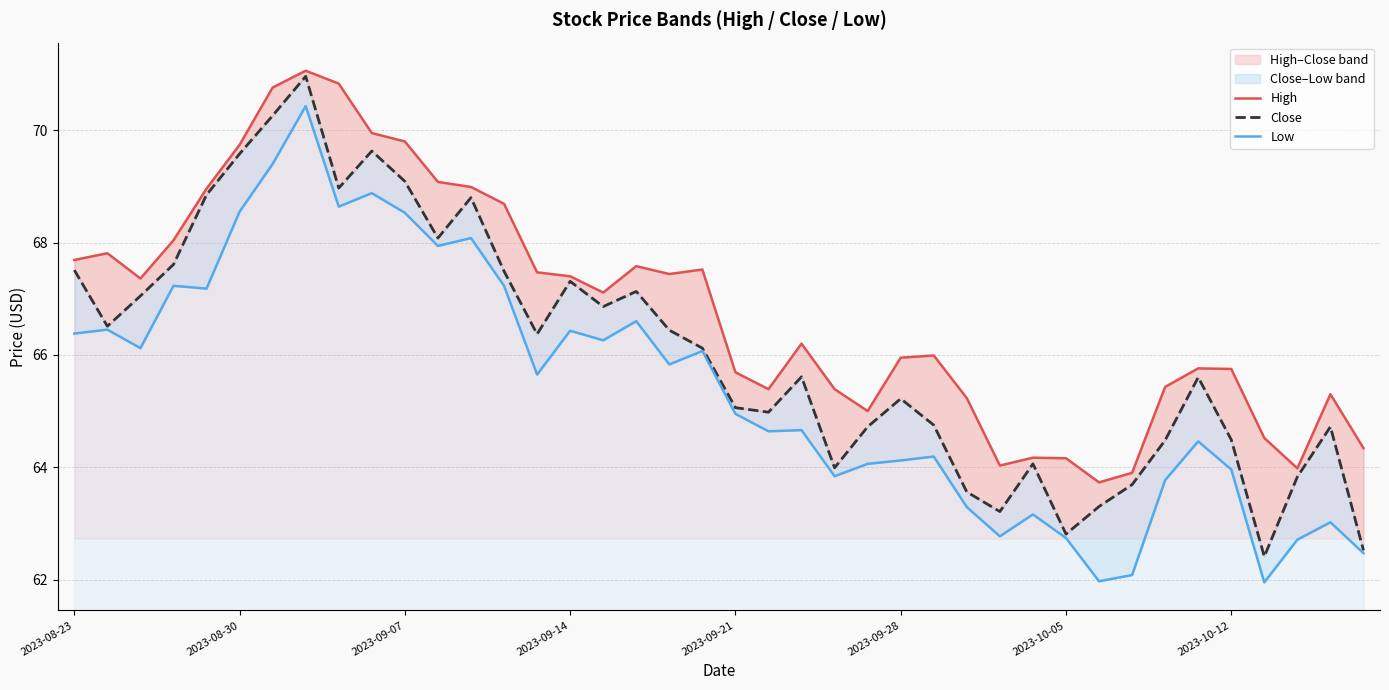

True or false: Close and High intersect in this chart.

False